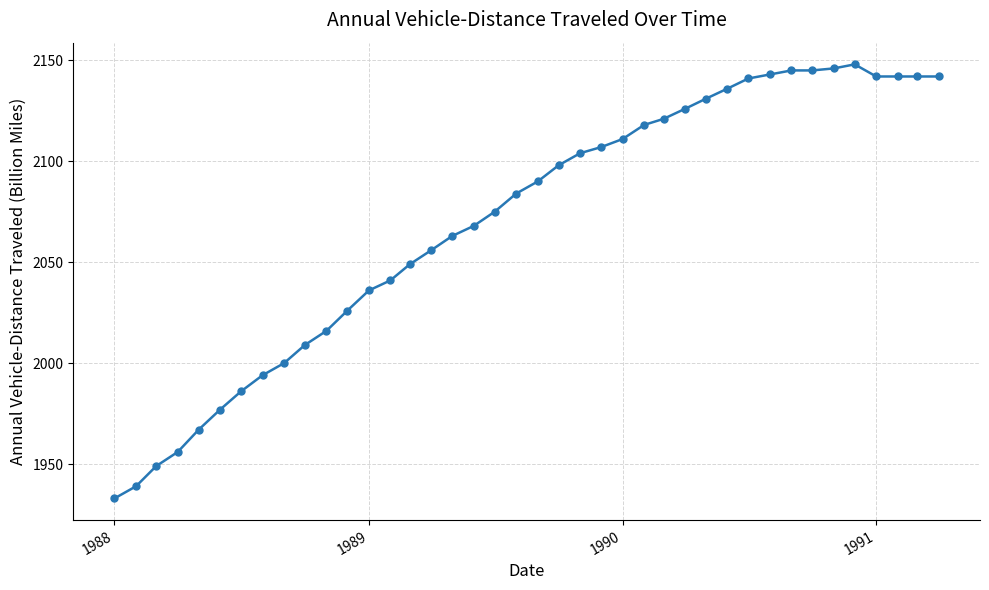

What is the difference between the maximum and second lowest values?

209